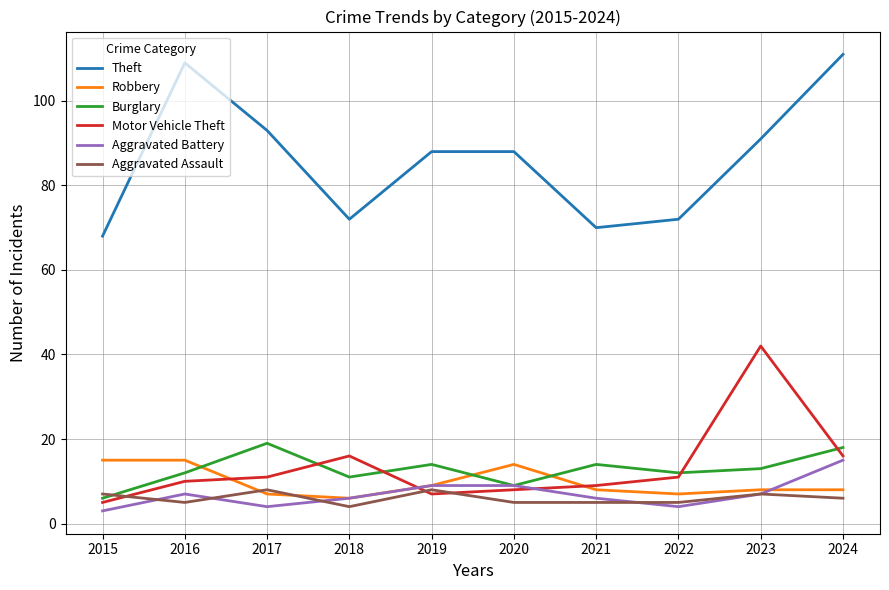

Which series has the widest spread of values?

Theft